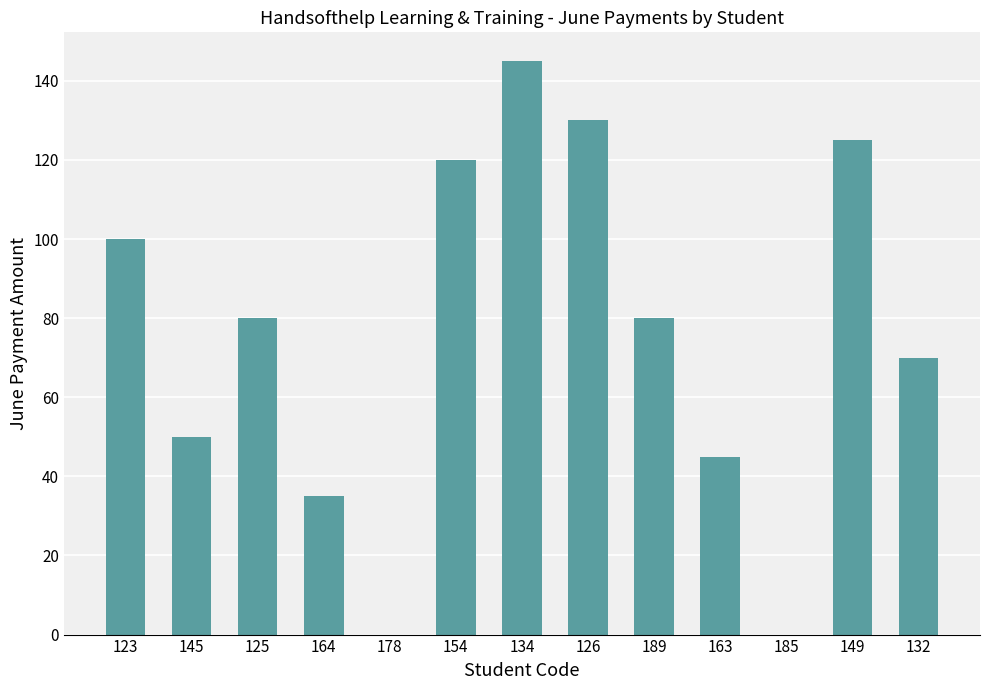

True or false: the data shows 74 at 149.

False